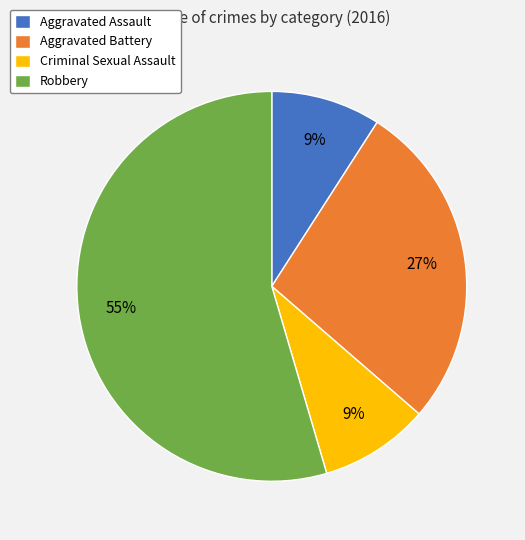

Combined, do Aggravated Assault and Criminal Sexual Assault account for over 50%?

No